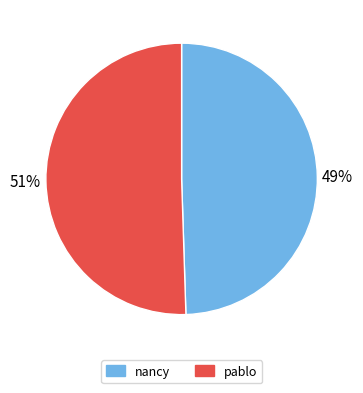

What is the ratio of the value at pablo to the value at nancy?

1.0